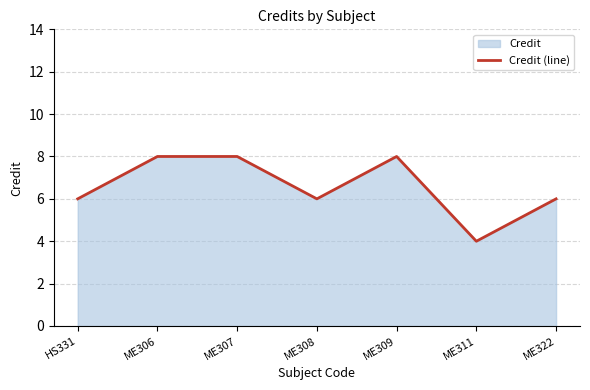

Does the chart have visible grid lines?

Yes